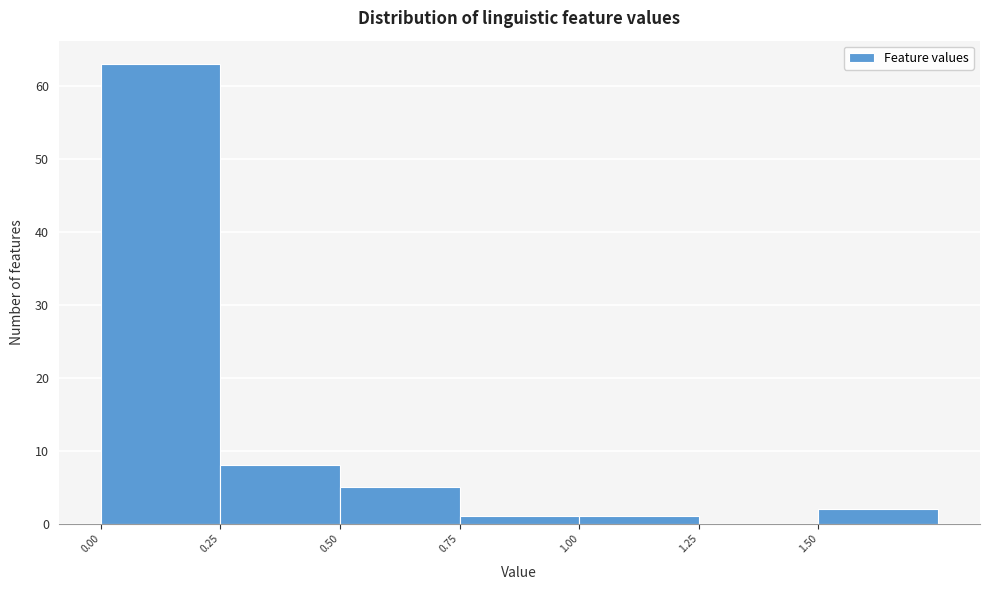

Reading left to right, list every bar in this chart as the range it spans on the x-axis followed by its height. The values are not printed on the chart, so give them approximately, as read against the axis.

0.00 to 0.25: 63
0.25 to 0.50: 8
0.50 to 0.75: 5
0.75 to 1.00: 1
1.00 to 1.25: 1
1.25 to 1.50: 0
1.50 to 1.75: 2